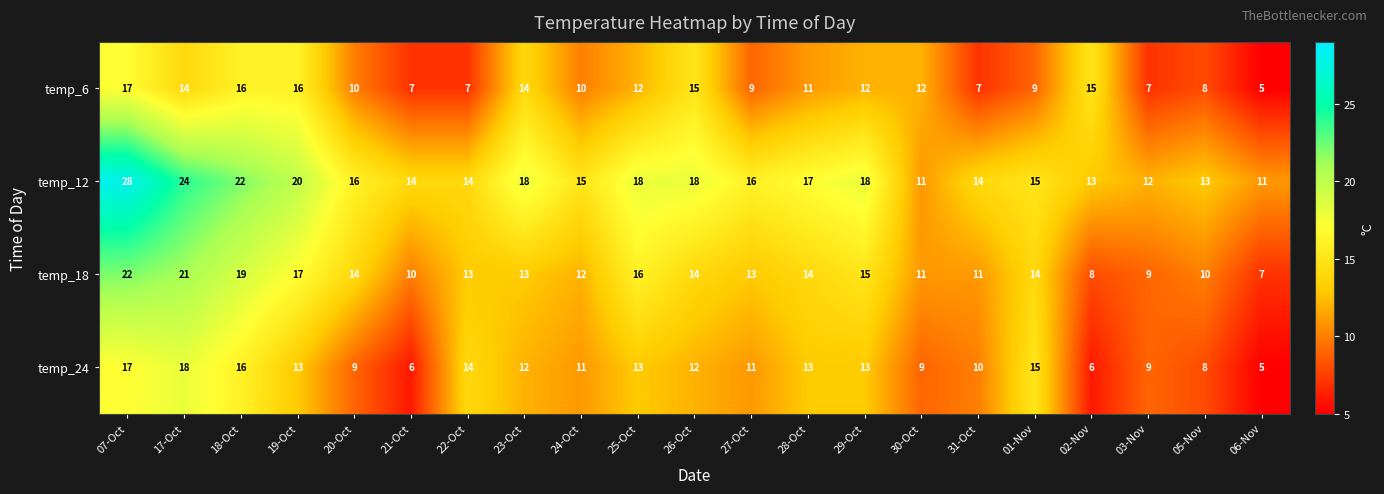

Which series changed the most between 26-Oct and 05-Nov?

temp_6